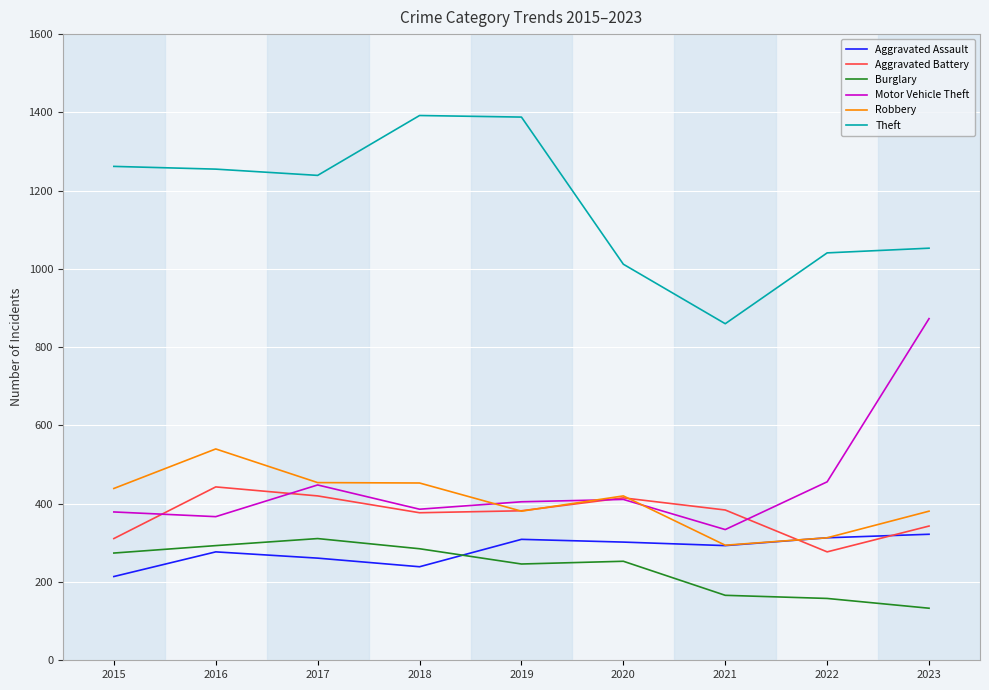

What is the average value of the Burglary series?

235